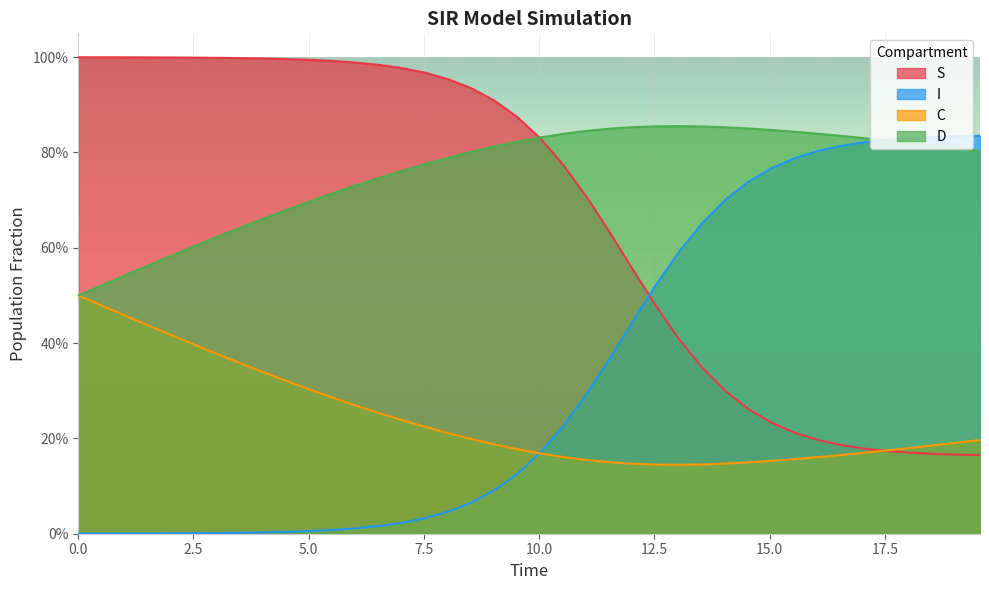

Rank the series by their maximum value, from lowest to highest.

C, I, D, S